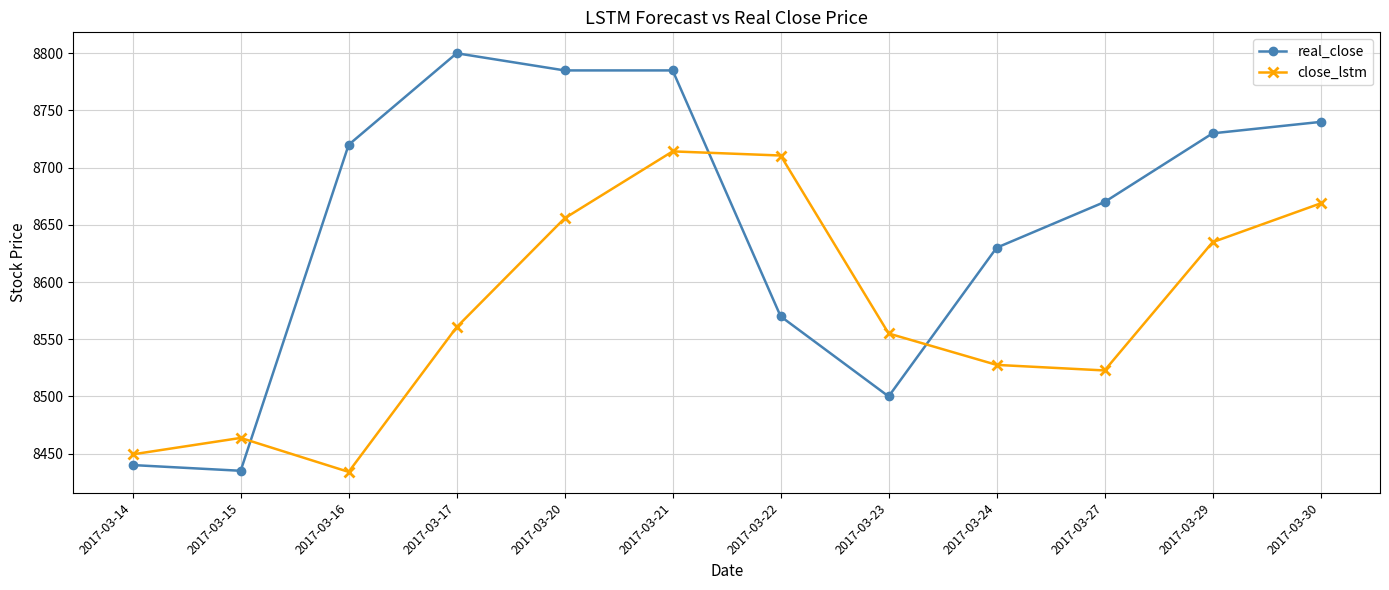

What is the total value across all series at 2017-03-30?

17408.8